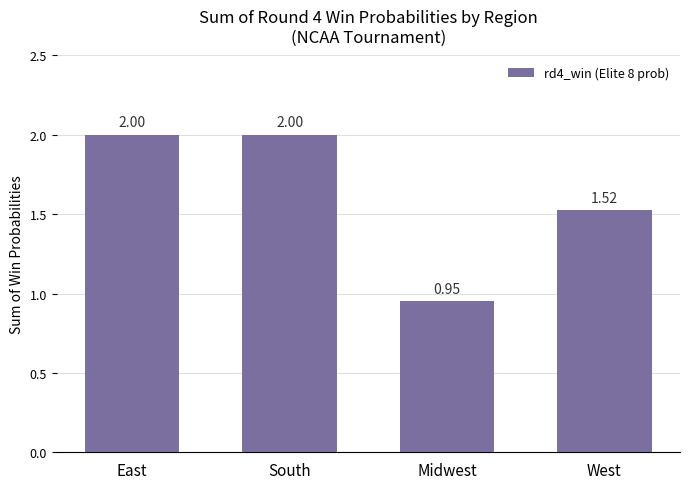

The value at West is 0.5. True or false?

False